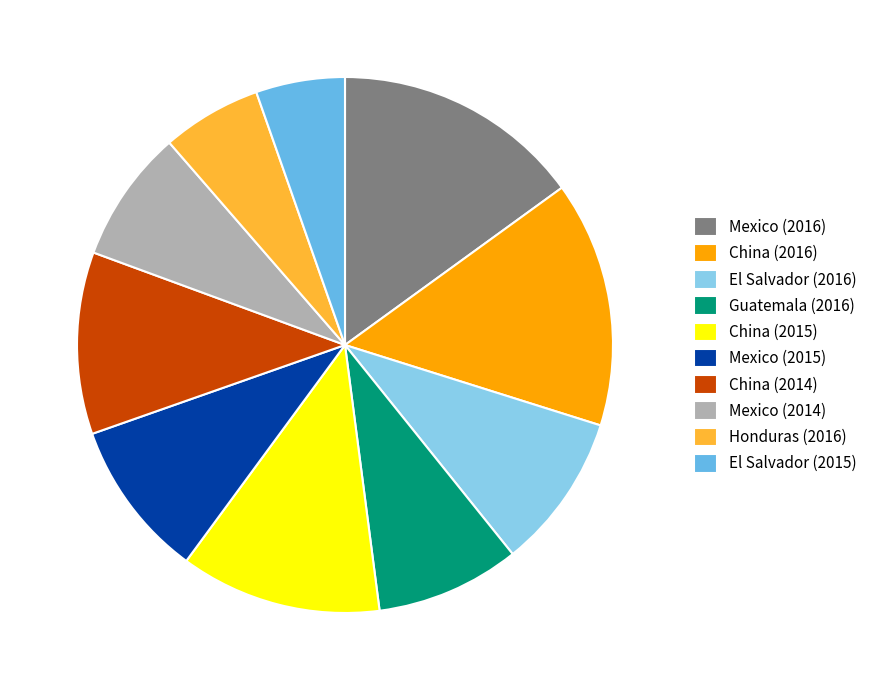

Is there a majority slice in this chart?

No